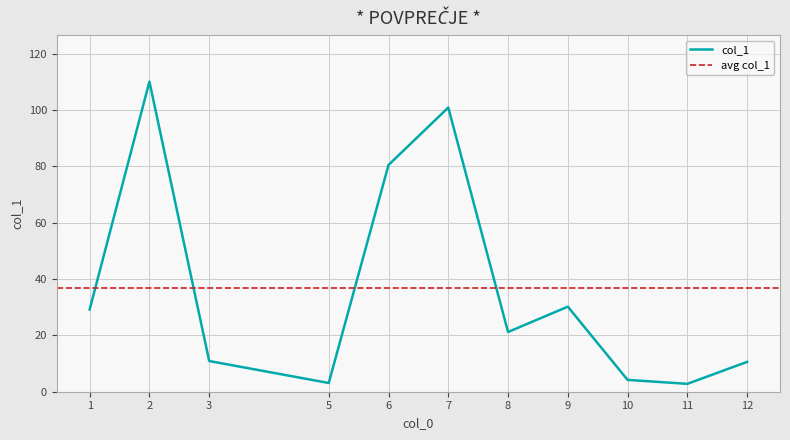

What is the difference between the maximum and minimum values?

107.3